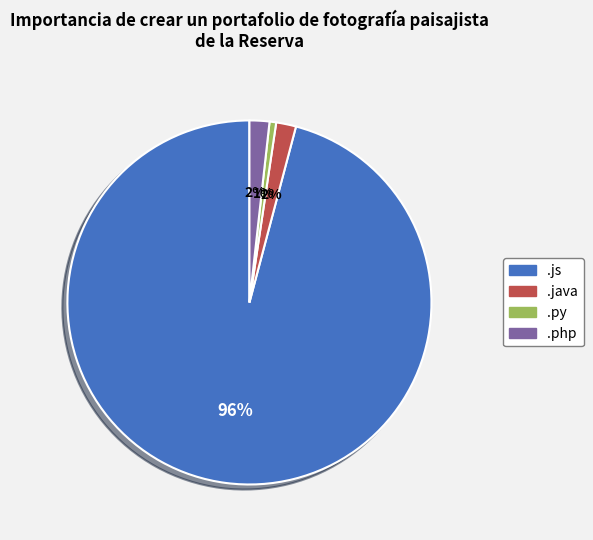

Which category accounts for the majority?

.js